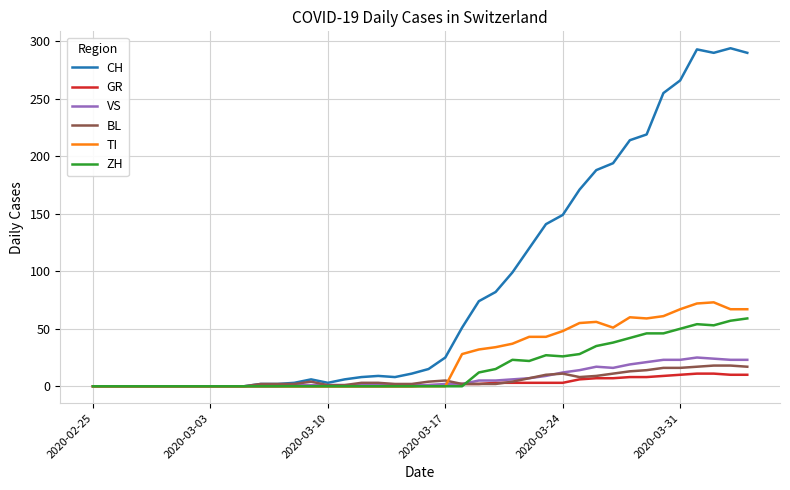

What is the maximum value shown in the chart?

294